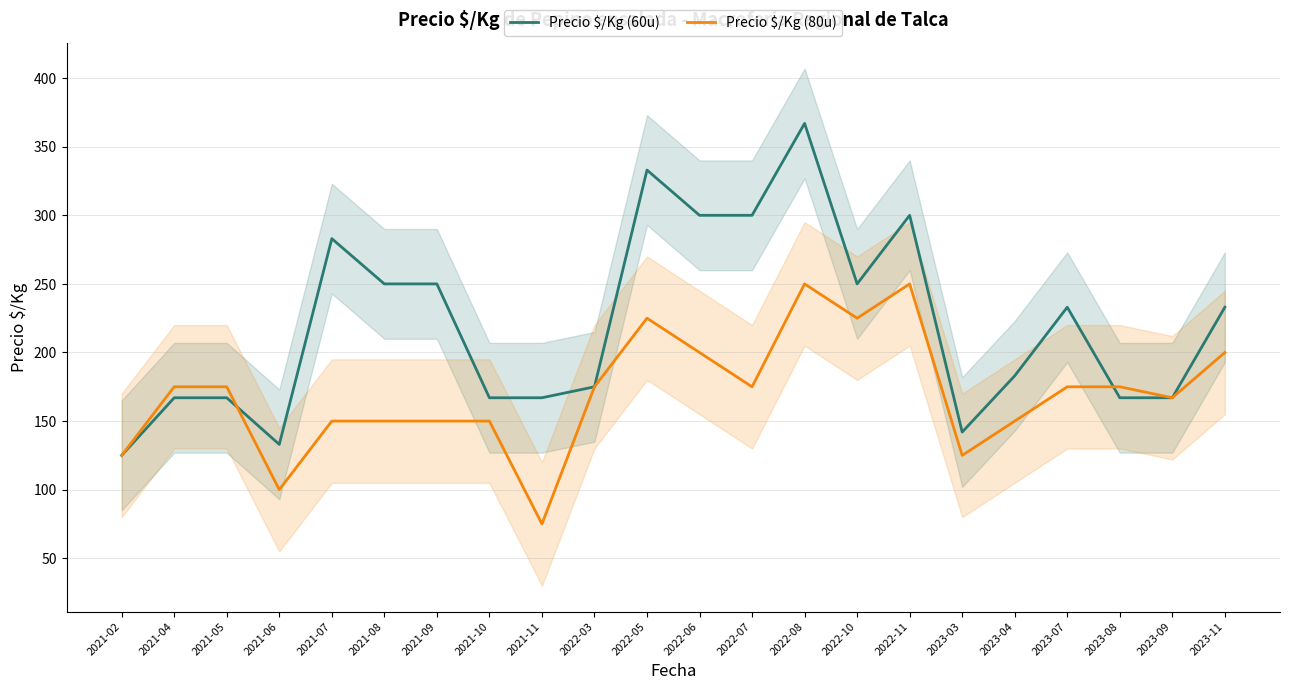

Is the value of Precio $/Kg (60u) at 2023-04 greater than the value of Precio $/Kg (80u) at 2021-08?

Yes